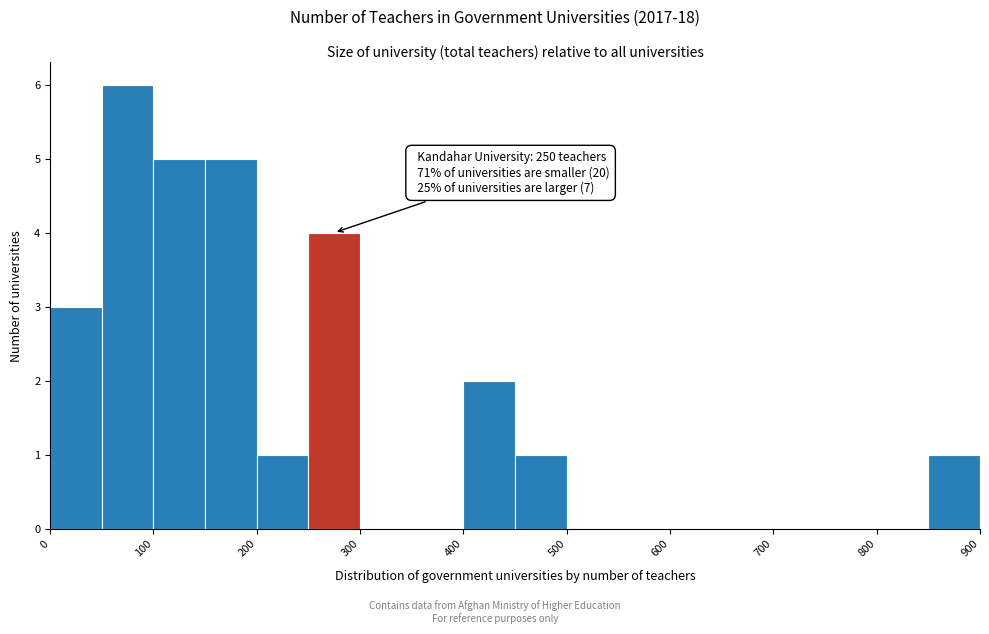

Which range on the x-axis has the tallest bar?

50 to 100